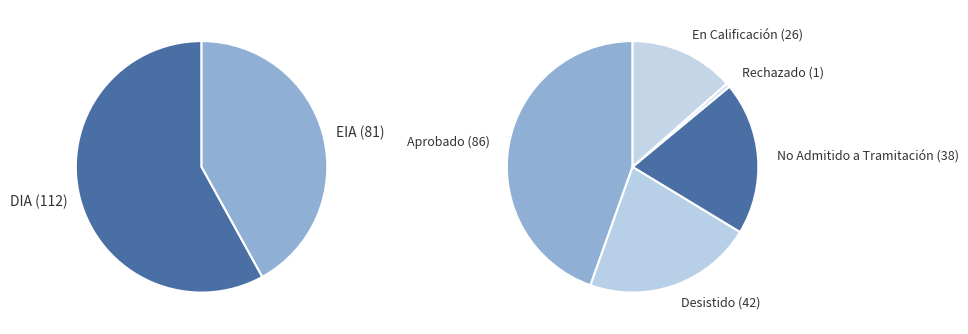

Rank the categories by value from highest to lowest.

DIA, EIA